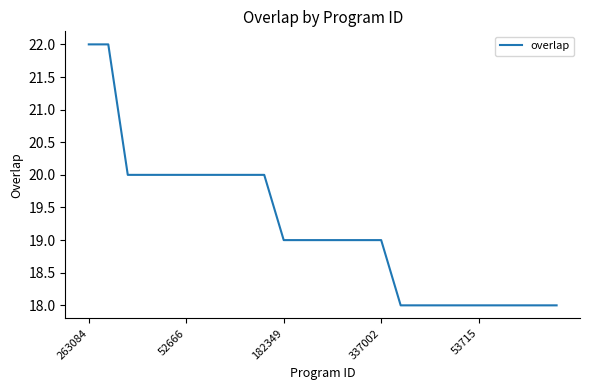

What is the average value?

19